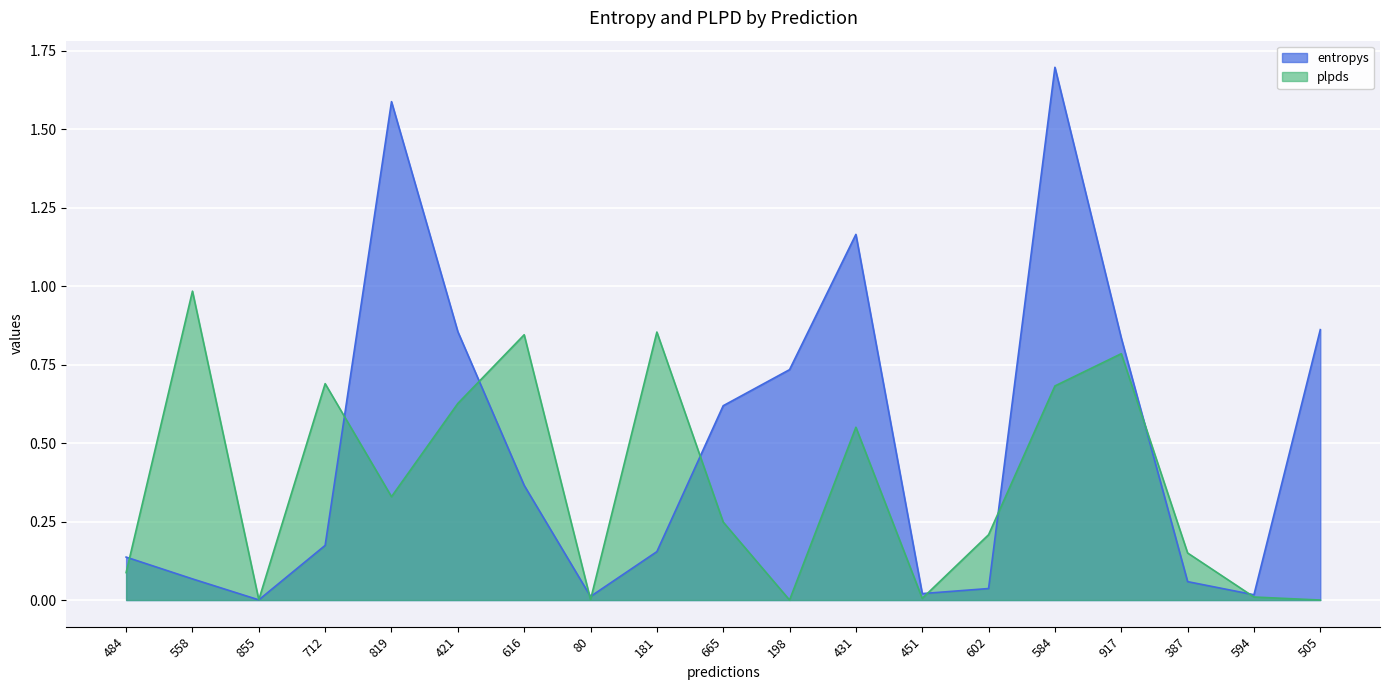

What is the label of the 4th point from the left?

712